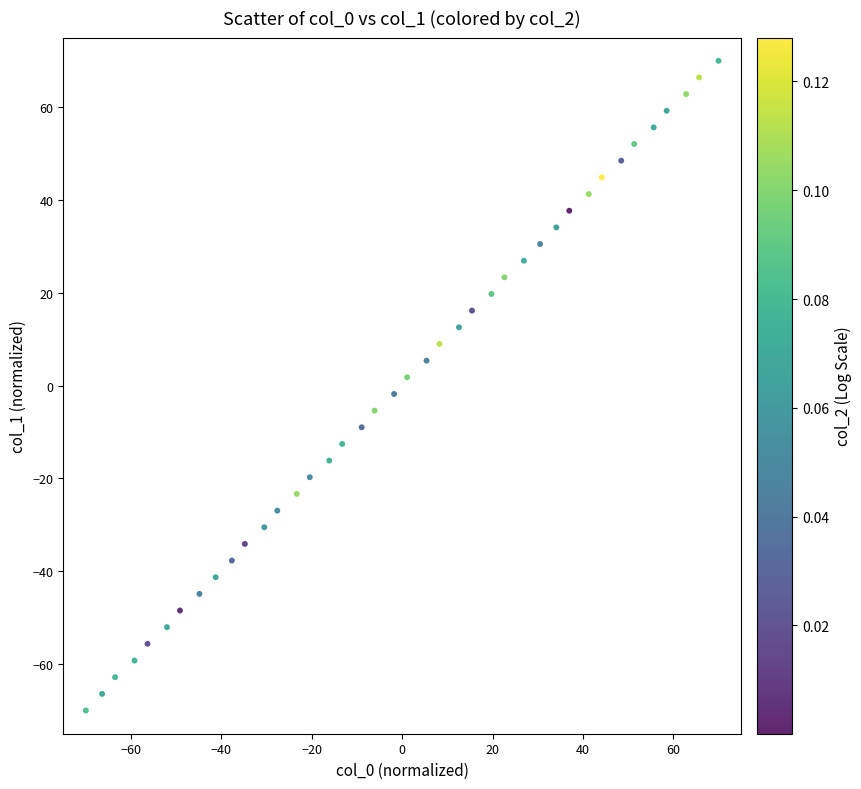

What is the range of Y values (max minus min)?

140.0